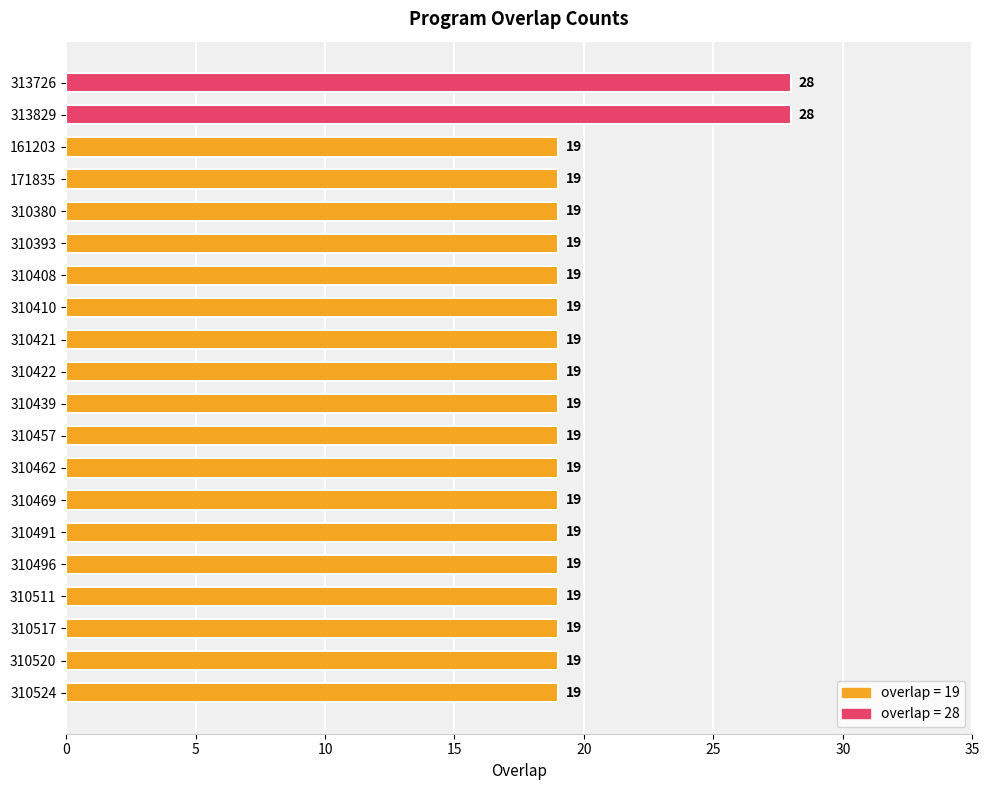

The value at 310524 is 33. True or false?

False